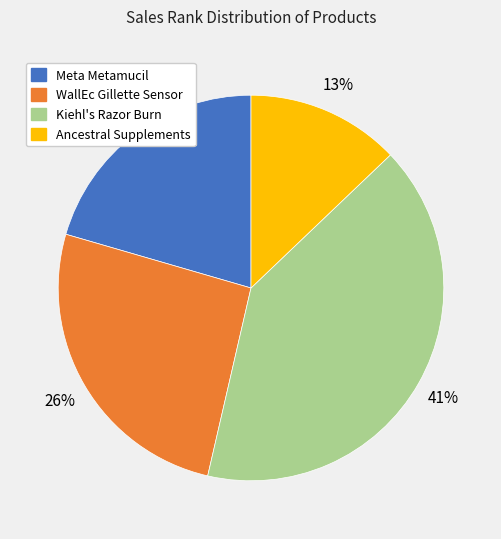

To the nearest percent, what portion does Meta Metamucil represent?

21%